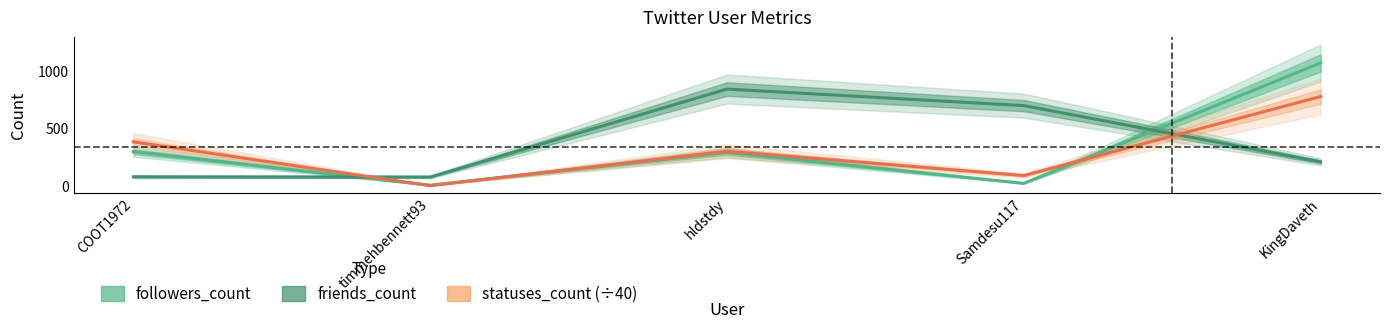

True or false: statuses_count (÷40) and followers_count cross at least once.

True